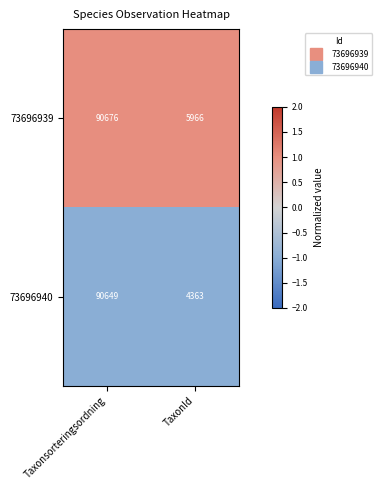

How many distinct data groups are displayed?

2